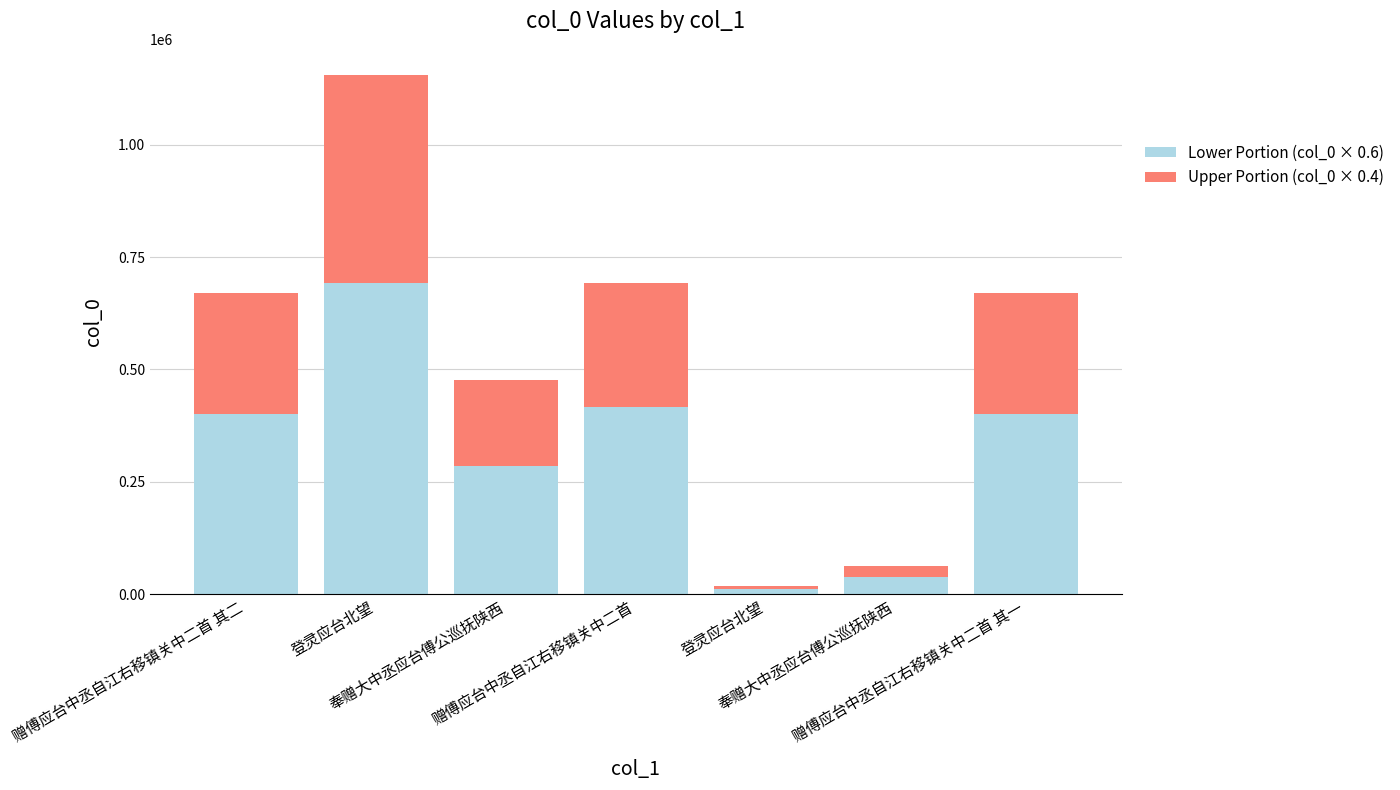

What are all the series names shown in the legend?

Lower Portion (col_0 × 0.6), Upper Portion (col_0 × 0.4)